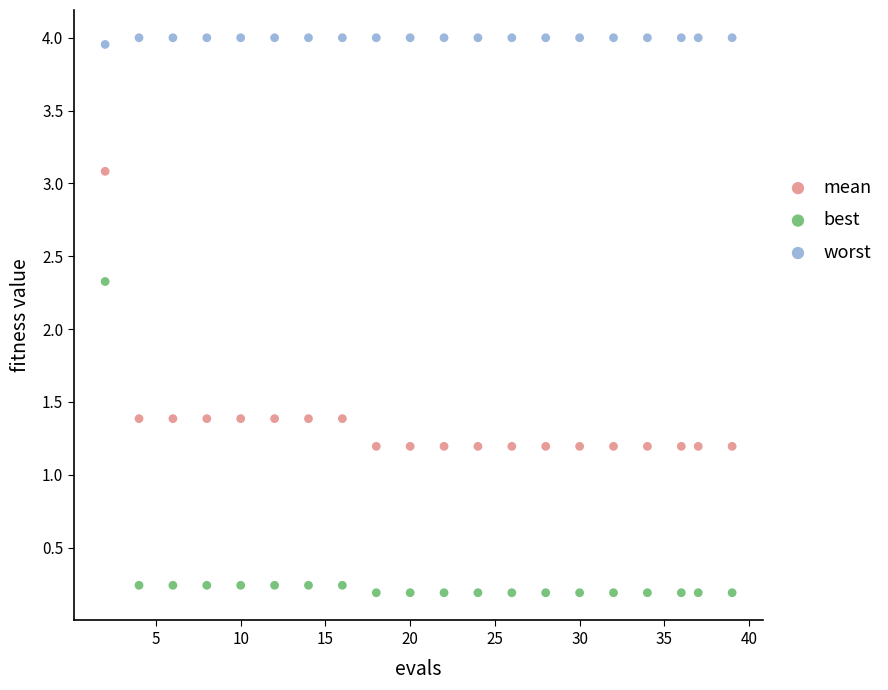

Across all data points, what is the range of X values (max minus min)?

37.0